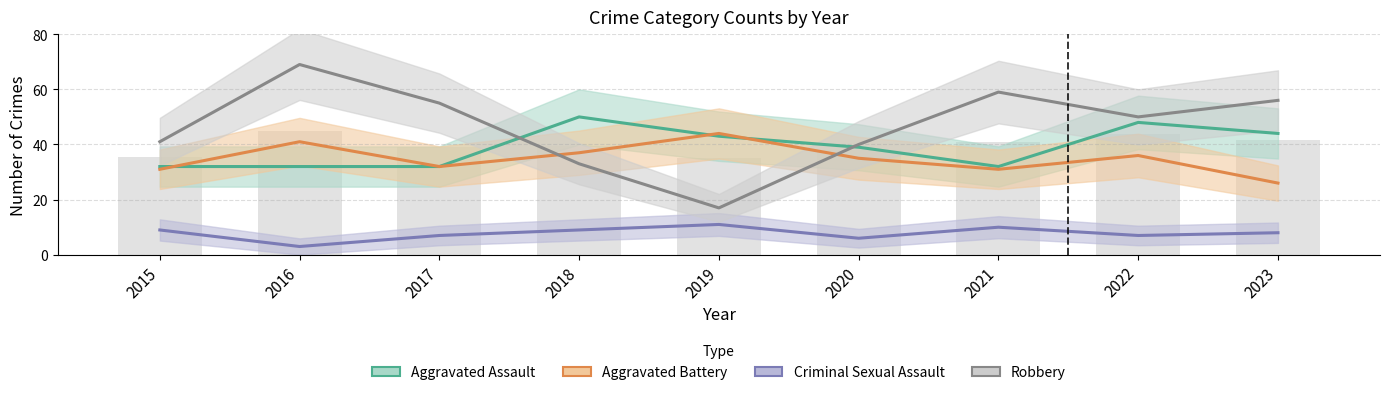

Which series has the largest total across all categories?

Robbery